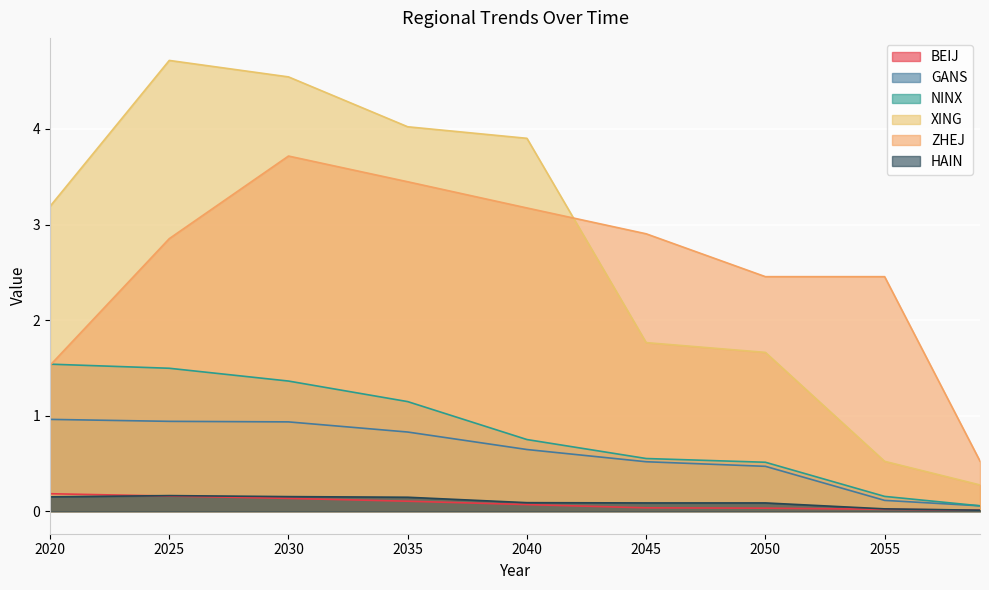

Between 2037 and 2052, which is larger?

2037